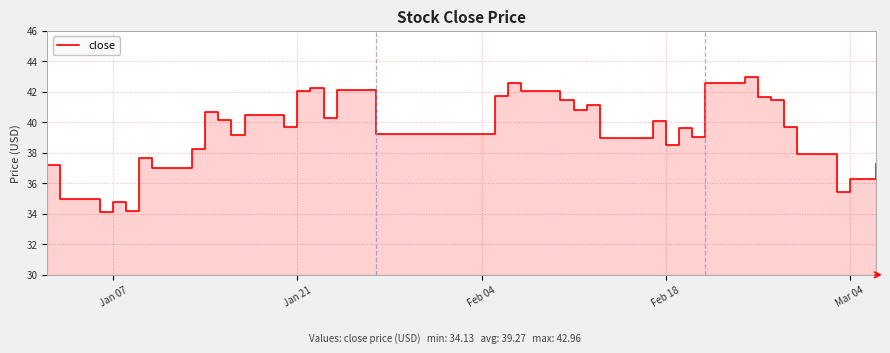

What is the average value?

39.3